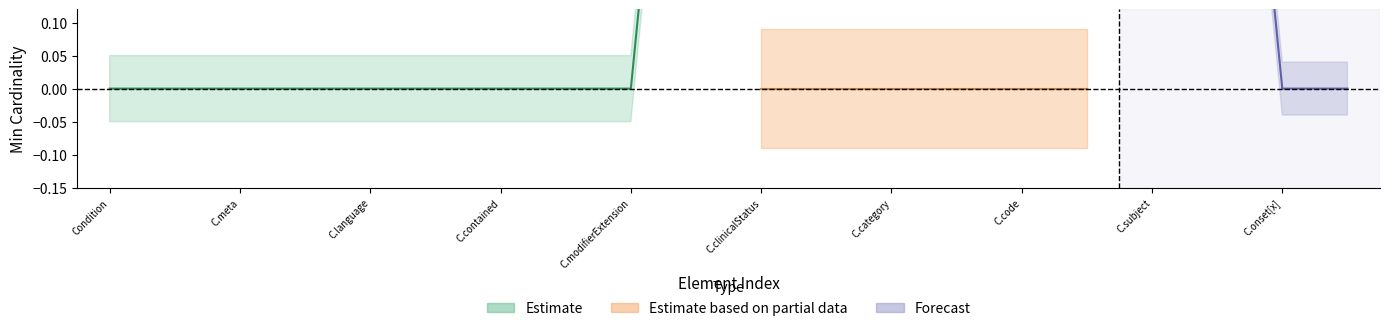

The min series shows 0 at Condition.text. True or false?

False